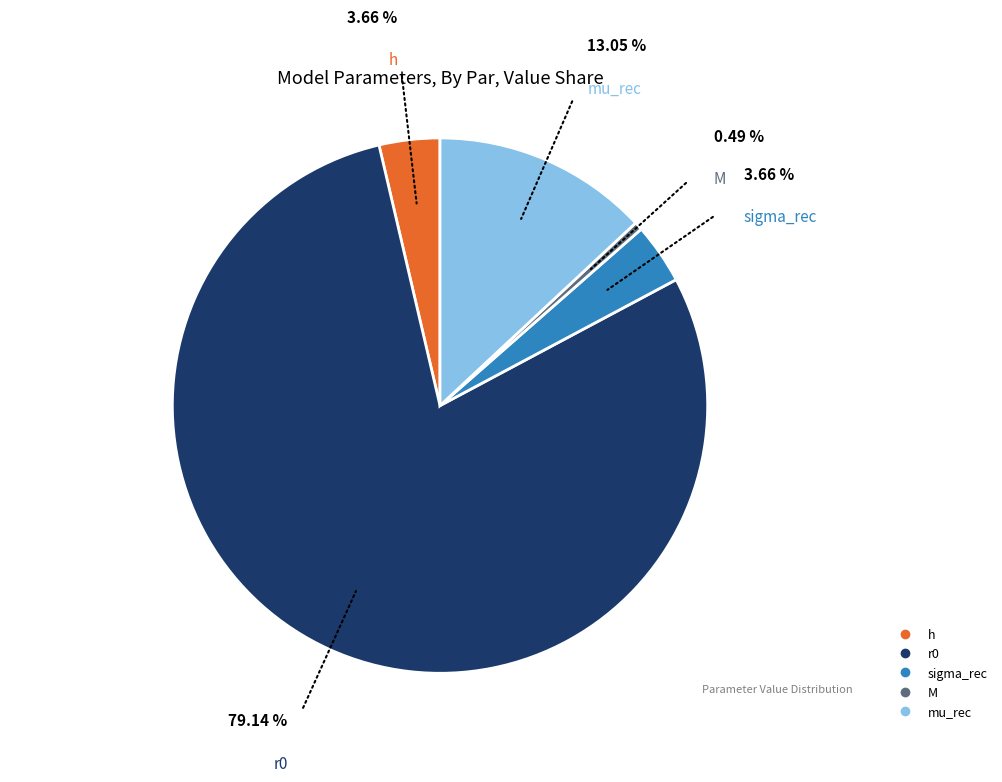

Which has a higher value, M or h?

h